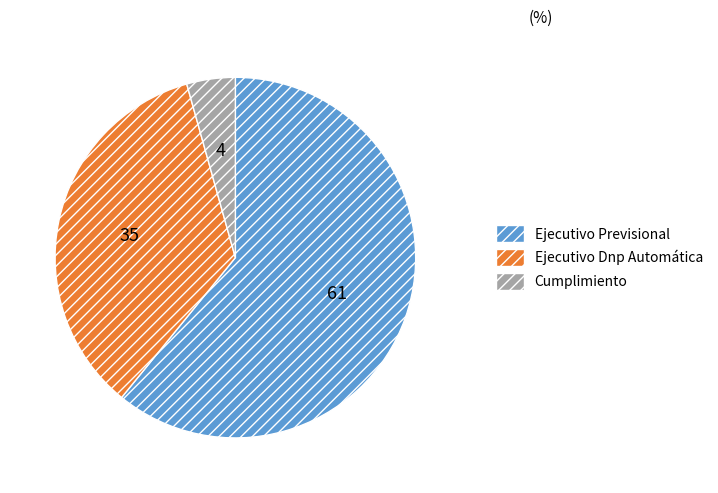

Rank the categories by value from highest to lowest.

Ejecutivo Previsional, Ejecutivo Dnp Automática, Cumplimiento